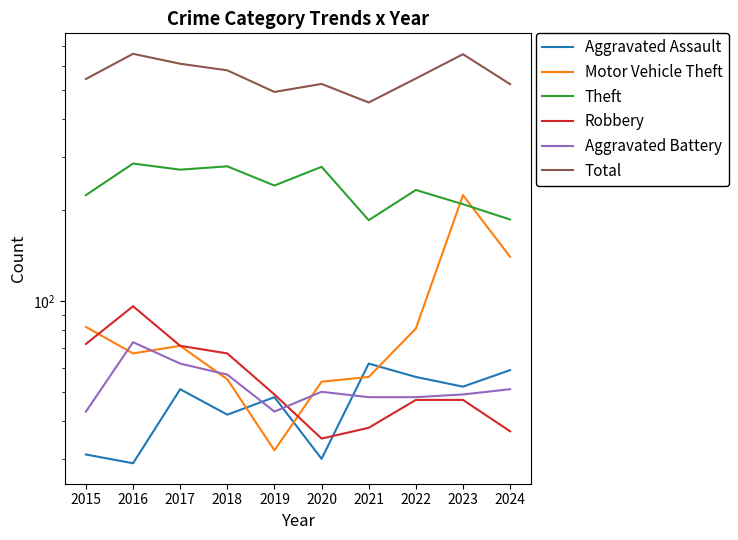

Reading left to right, what are all the values shown in this chart?

Aggravated Assault: 31	29	51	42	48	30	62	56	52	59
Motor Vehicle Theft: 82	67	71	55	32	54	56	81	224	140
Theft: 224	285	272	279	241	278	185	233	209	186
Robbery: 72	96	71	67	49	35	38	47	47	37
Aggravated Battery: 43	73	62	57	43	50	48	48	49	51
Total: 543	658	610	580	492	523	454	545	656	522